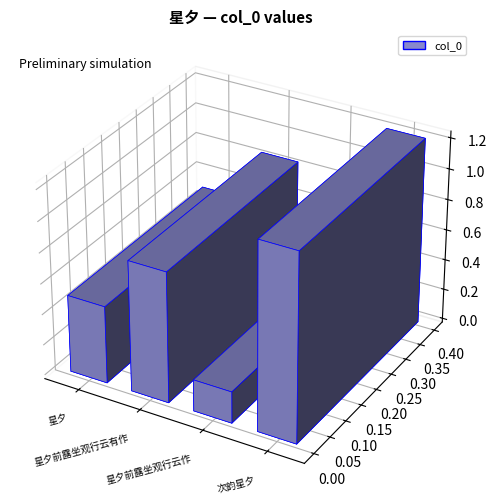

List the labels in order of value, largest first.

次韵星夕, 星夕前露坐观行云有作, 星夕, 星夕前露坐观行云作